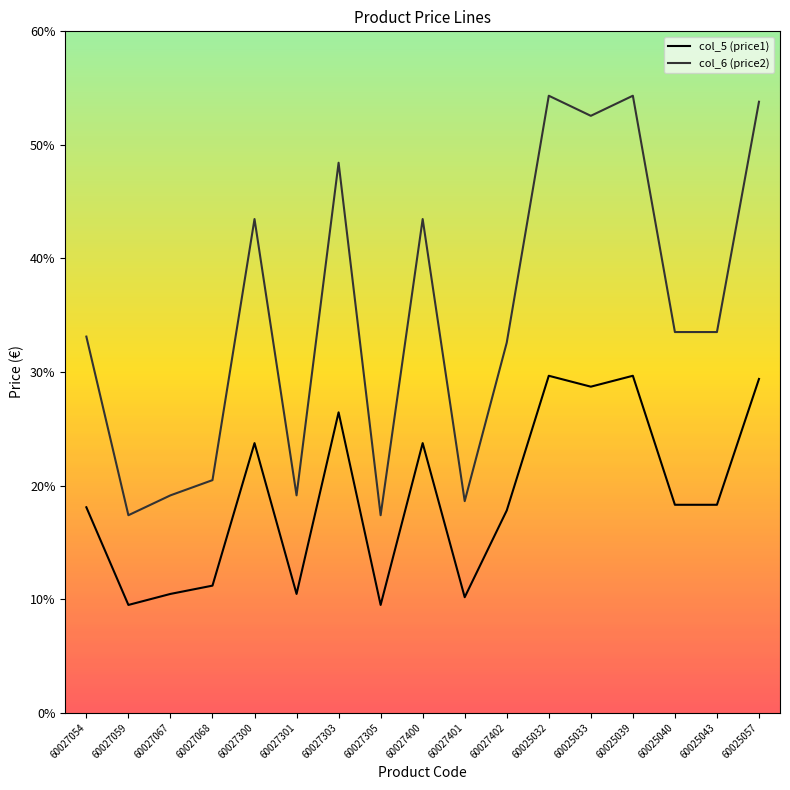

Is the value of col_6 (price2) at 60027301 greater than the value of col_5 (price1) at 60025033?

No